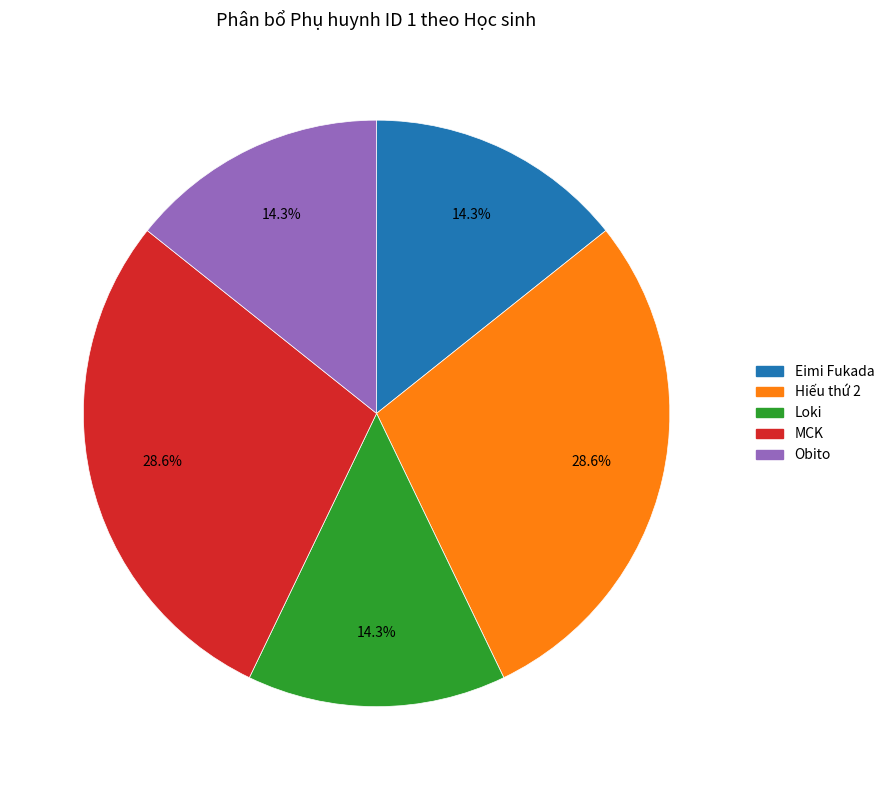

What is the ratio of the value at Obito to the value at MCK?

0.5